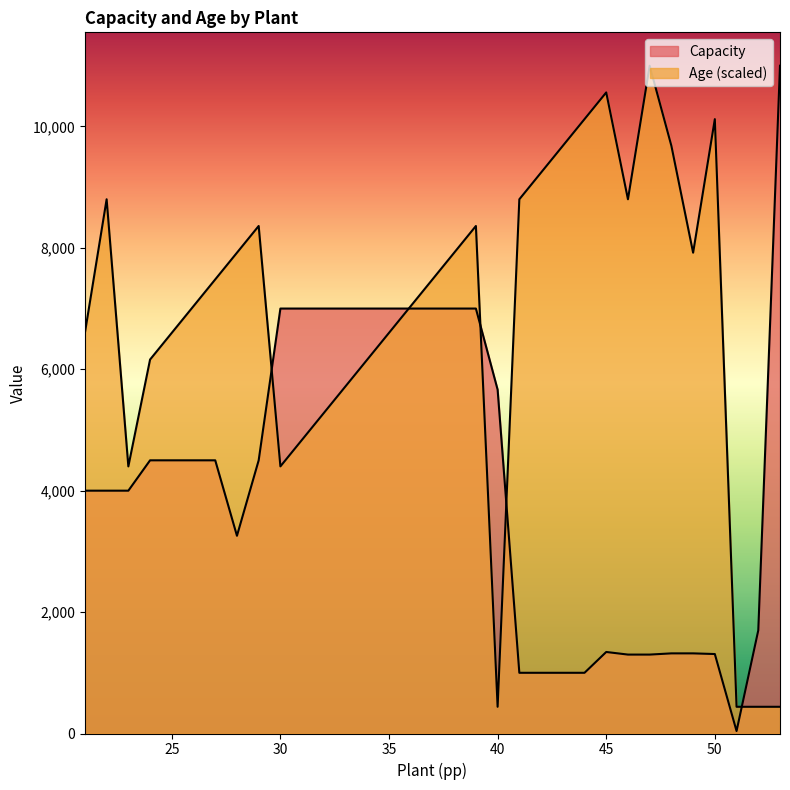

What is the sum of all Capacity values?

138053.9